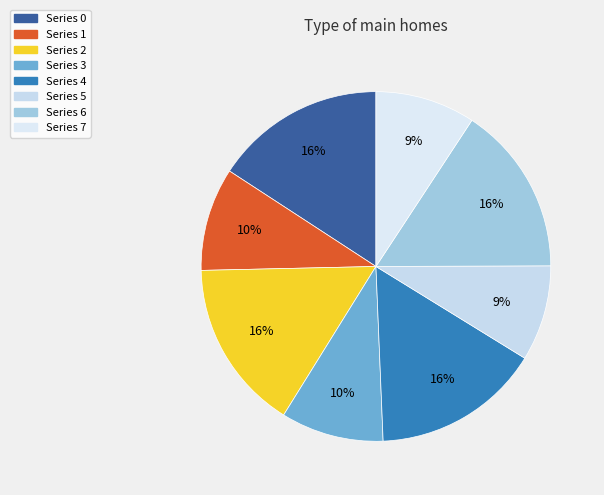

Which category has the smallest portion of the pie?

5